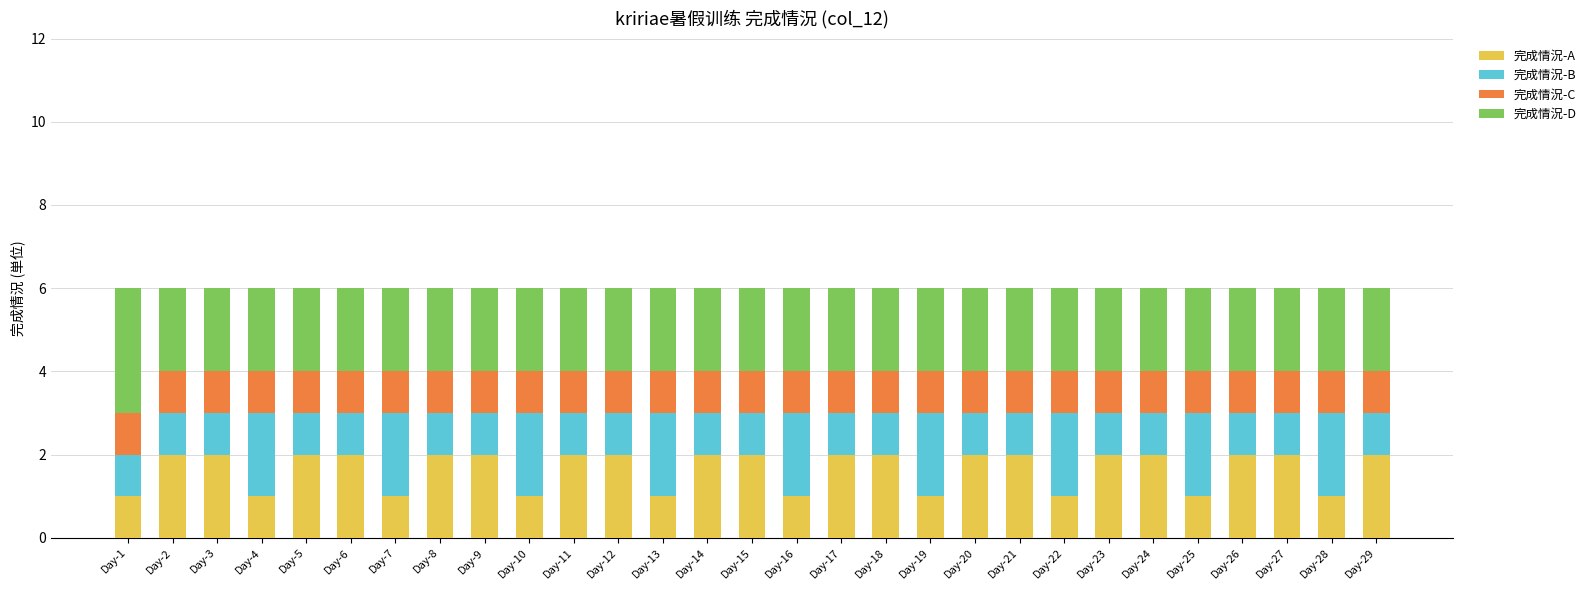

What is the total value across all series at Day-2?

6